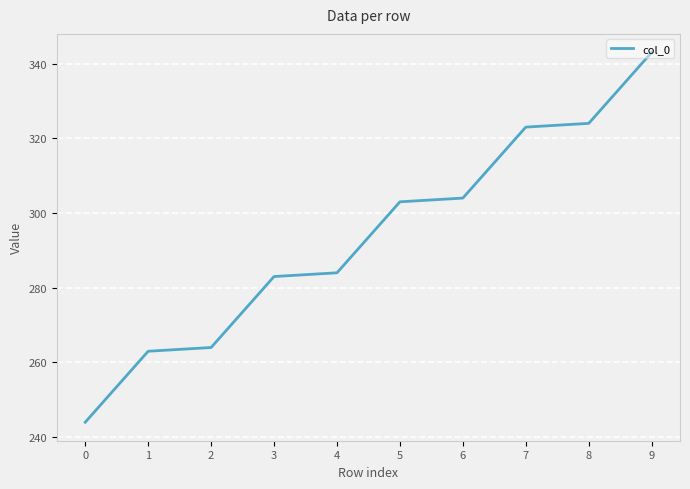

List the labels in order of value, smallest first.

0, 1, 2, 3, 4, 5, 6, 7, 8, 9